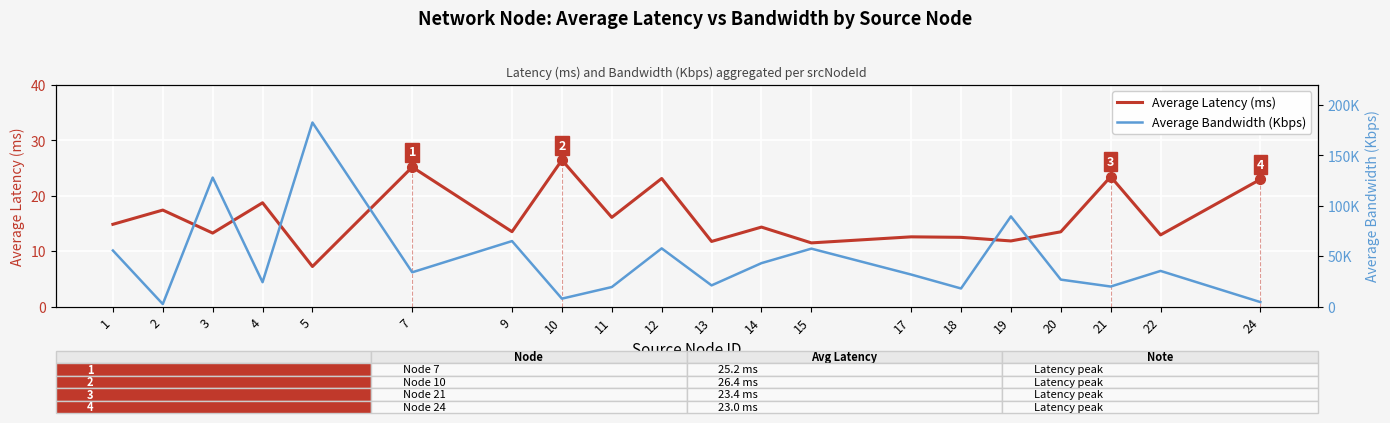

Which series has the widest spread of values?

Average Bandwidth (Kbps)